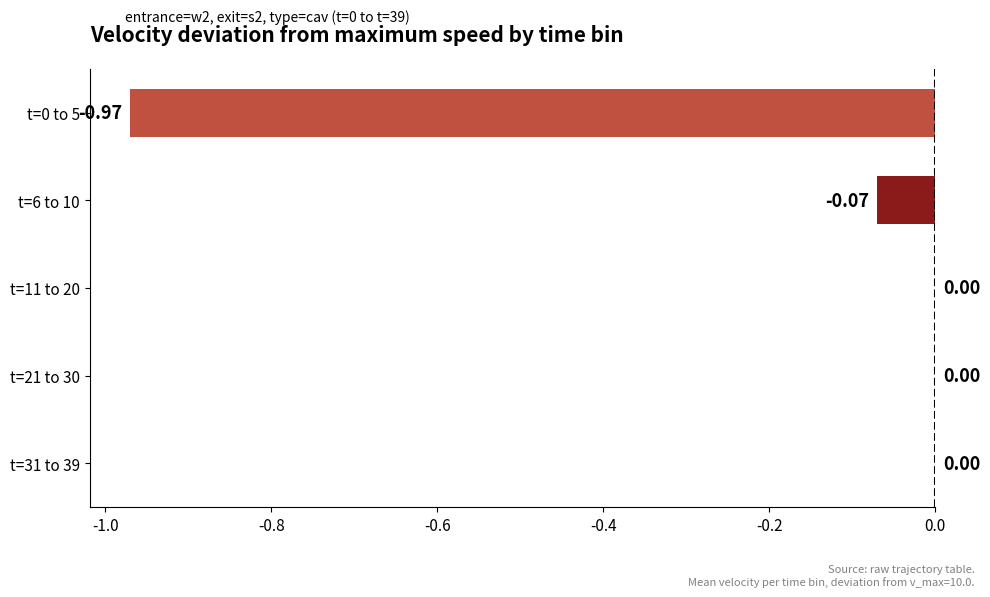

What is the change in value from t=0 to 5 to t=31 to 39?

+1.0